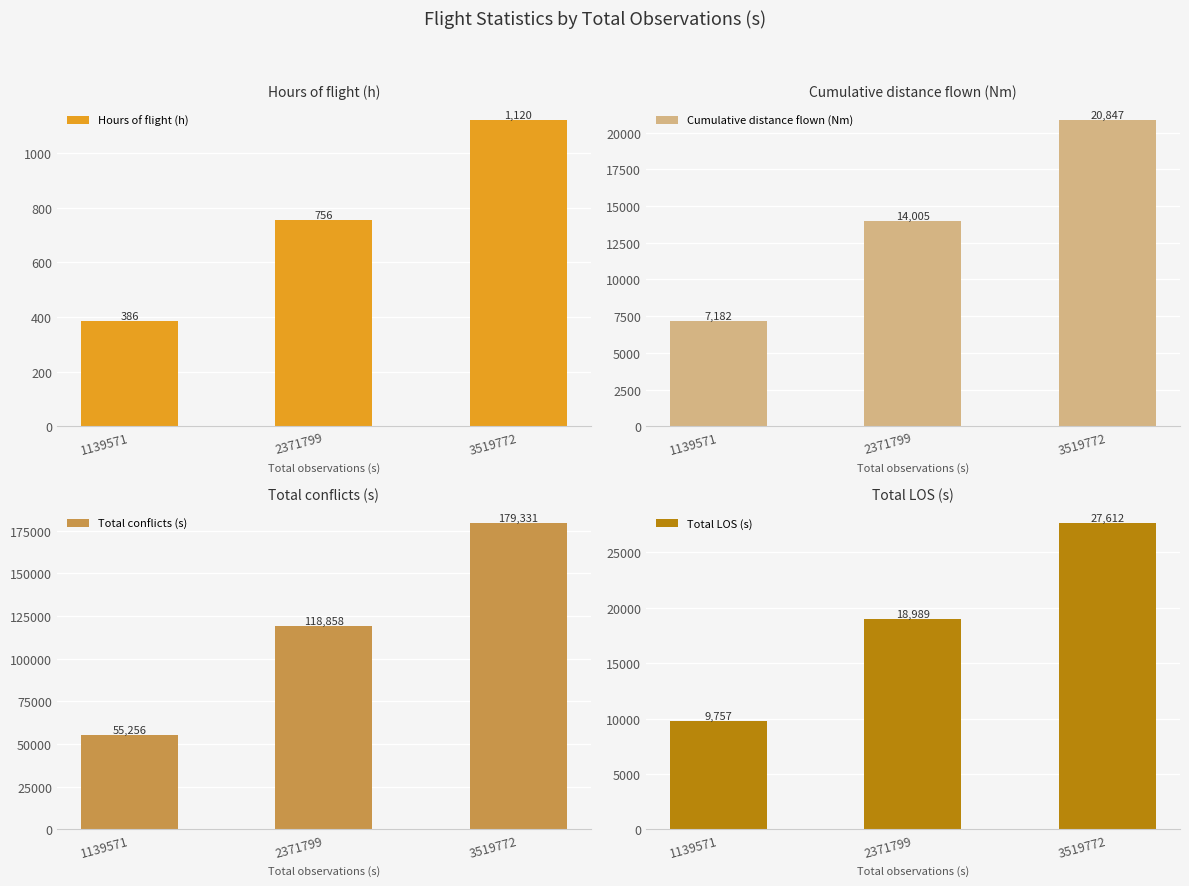

Which series changed the most between 1139571 and 2371799?

Total conflicts (s)